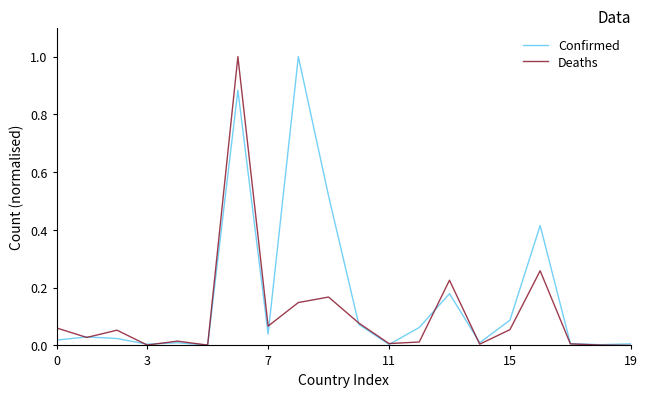

What are all the series names shown in the legend?

Confirmed, Deaths